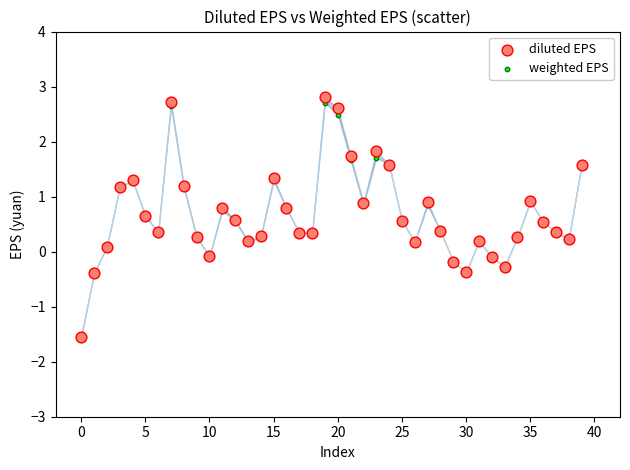

What are all the series names shown in the legend?

diluted EPS, weighted EPS